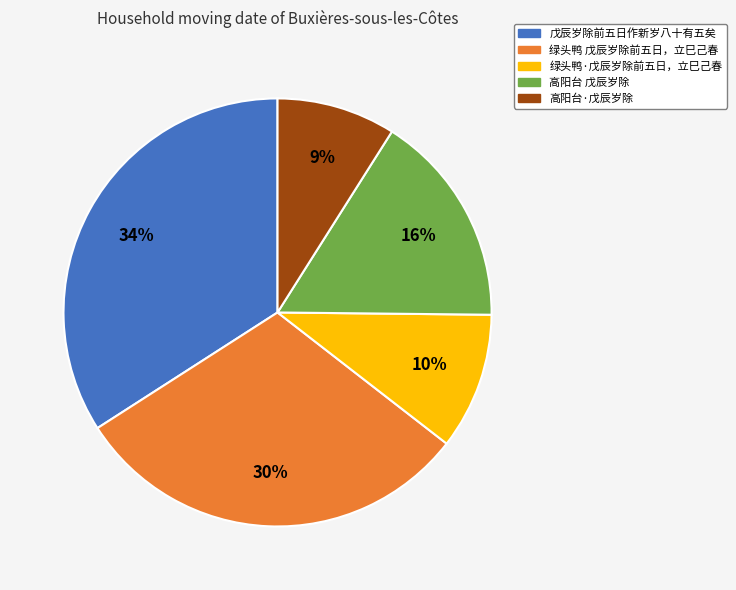

To the nearest percent, what is the difference between the largest and smallest slice percentages?

25%